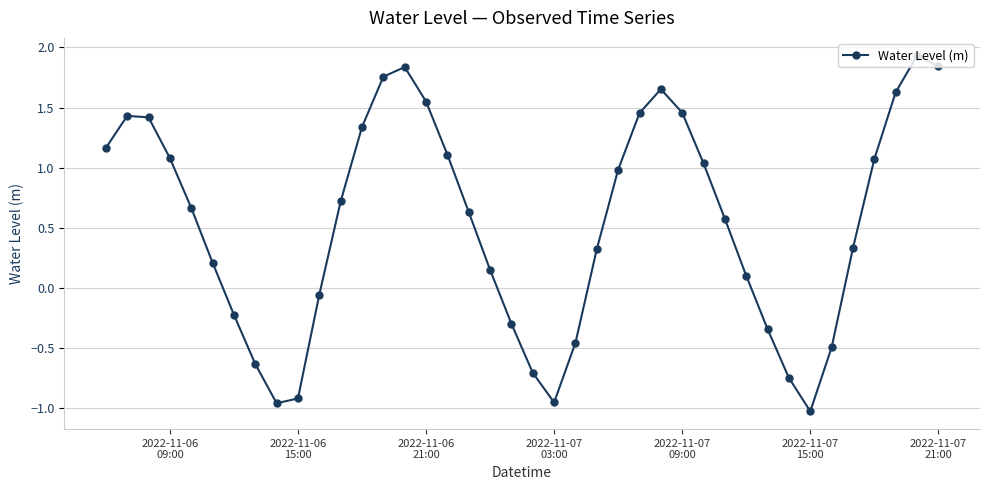

Is this an area chart (filled region under the line)?

No